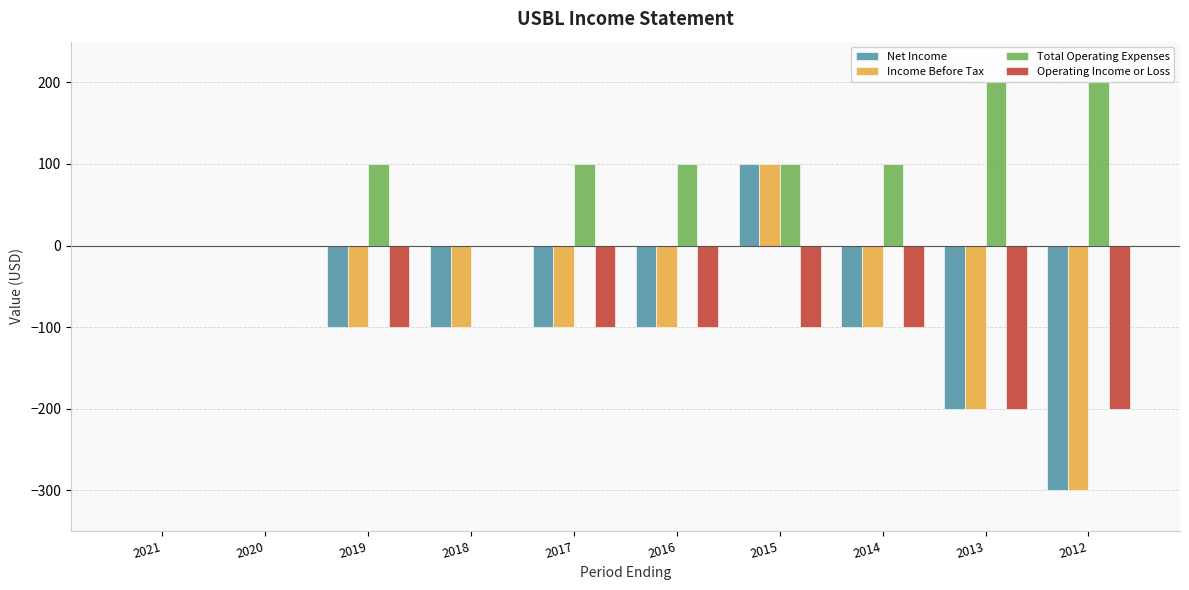

At which category is the sum across all series the highest?

2015